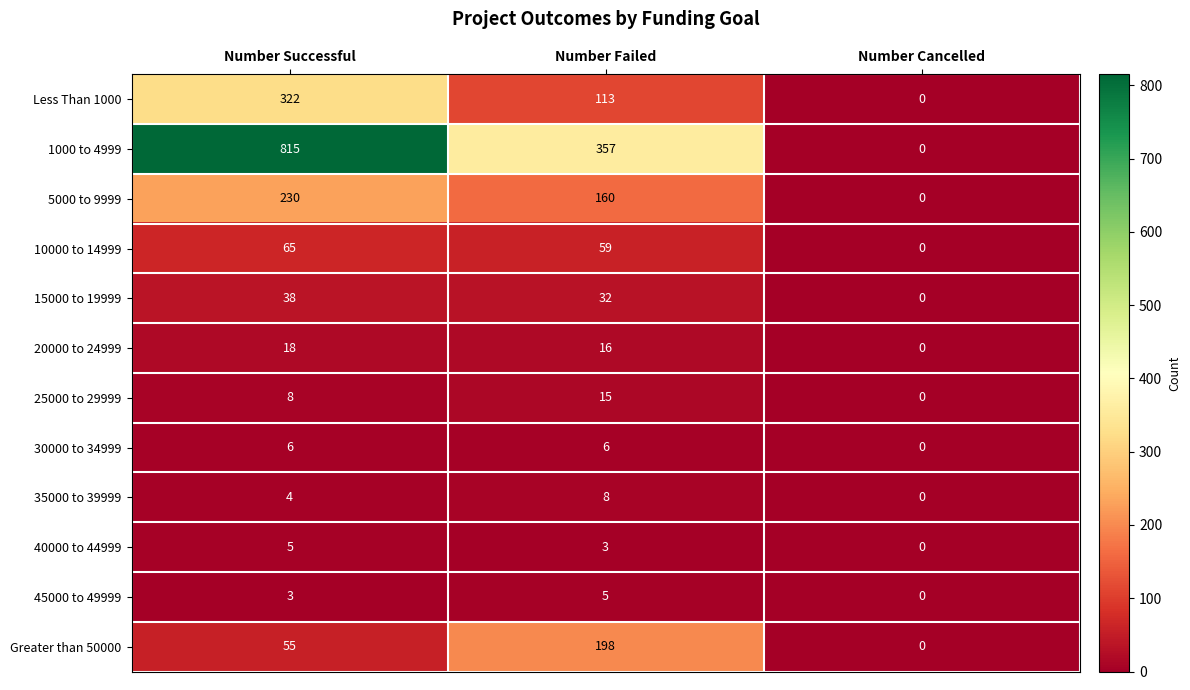

What is the total value across all series at Number Failed?

972